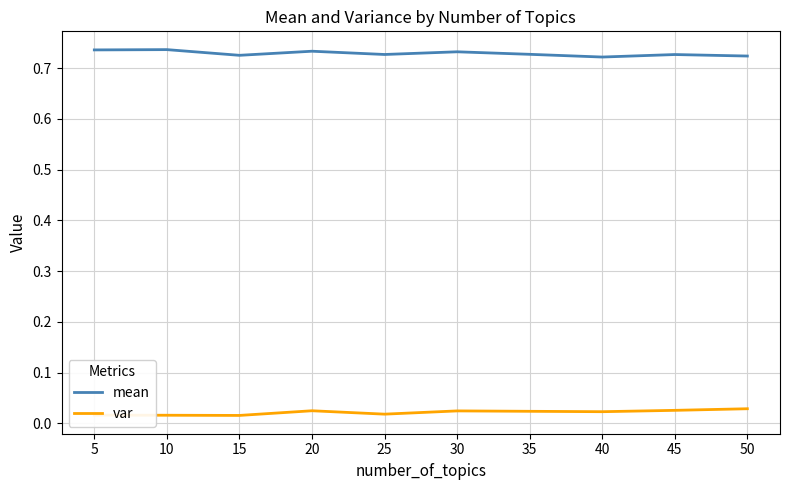

How many distinct data groups are displayed?

2